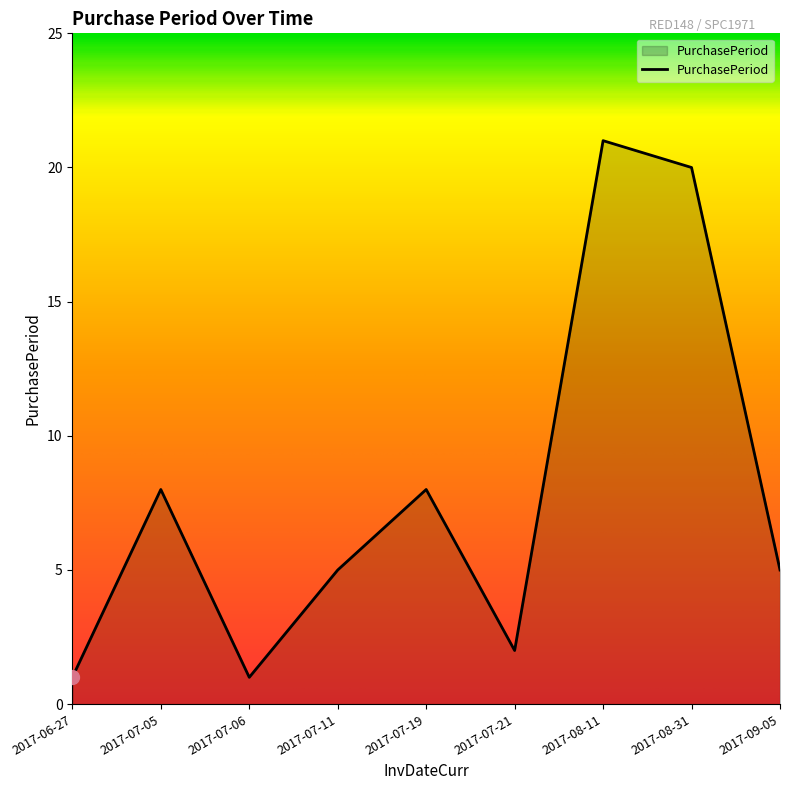

What value does the data have at 2017-08-11, to the nearest 10?

20